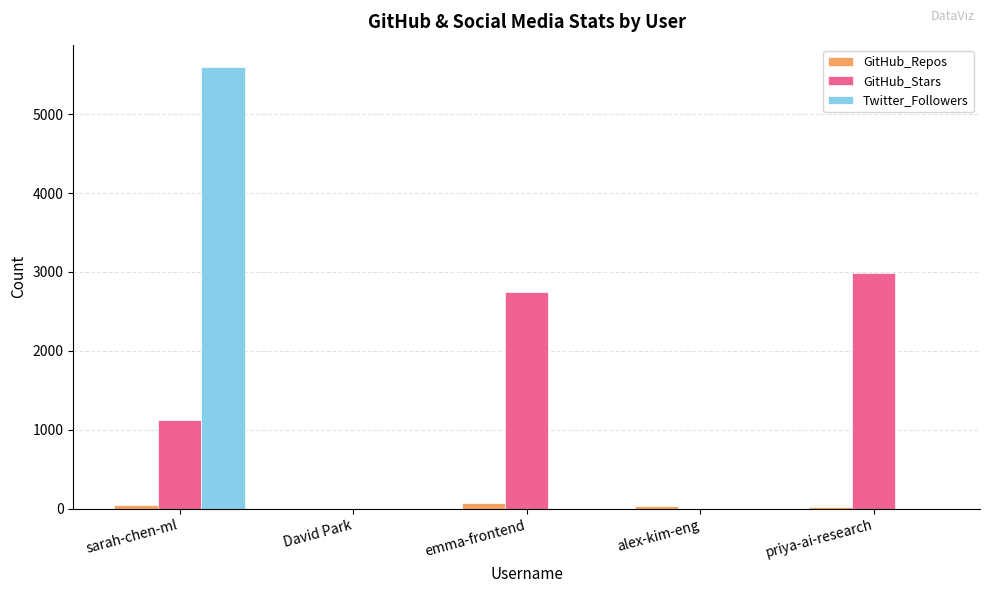

At which label is GitHub_Stars closest to 1495?

sarah-chen-ml